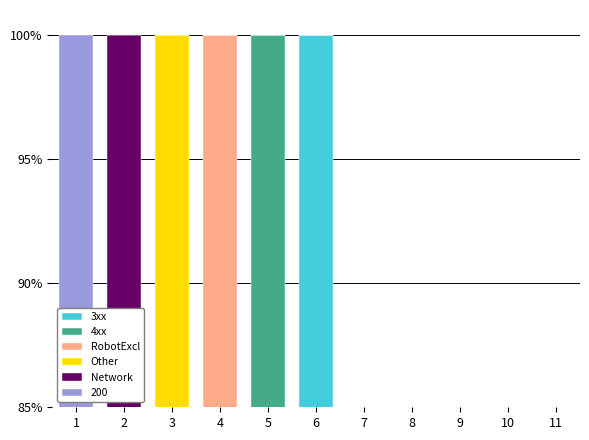

What is the difference between the maximum and second lowest values in the RobotExcl series?

100